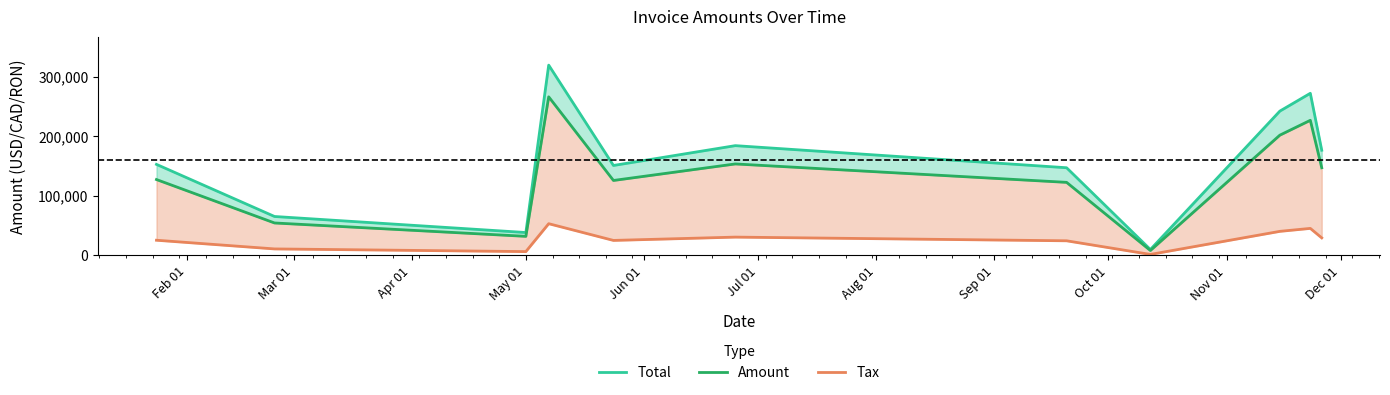

True or false: Total and Amount cross at least once.

False